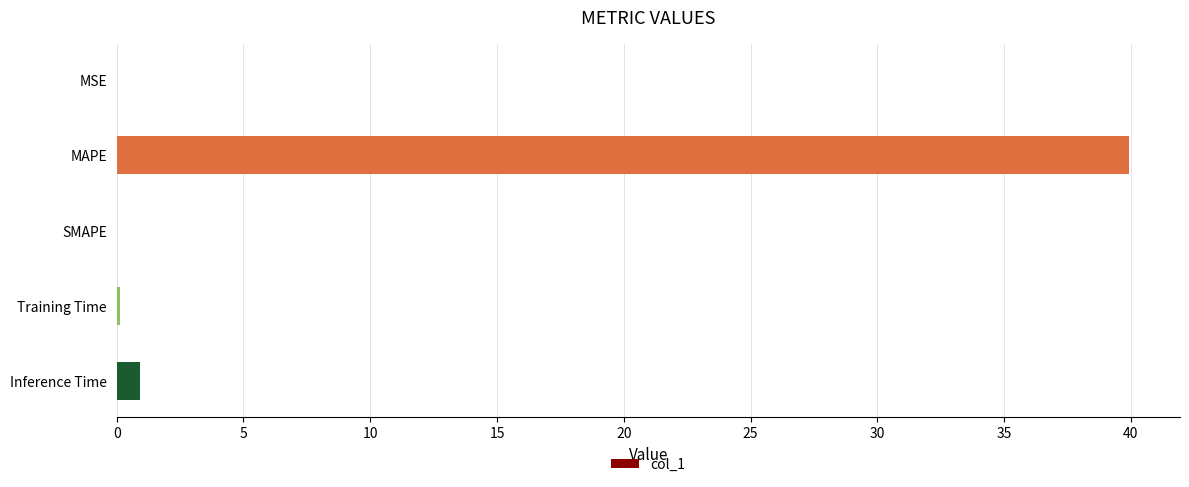

Which category has the highest value across all series?

MAPE